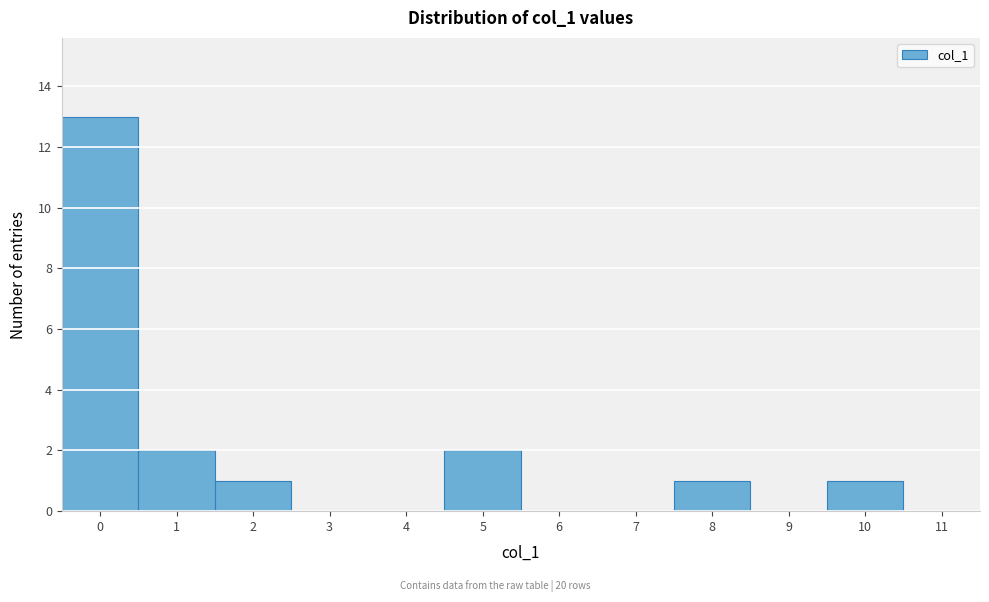

How tall is the bar that spans 7.5 to 8.5 on the x-axis? The values are not printed on the chart, so give them approximately, as read against the axis.

1